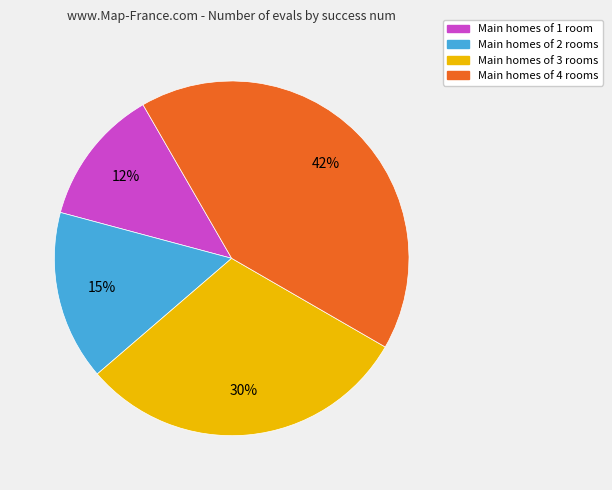

Is there any slice that represents more than half of the pie?

No